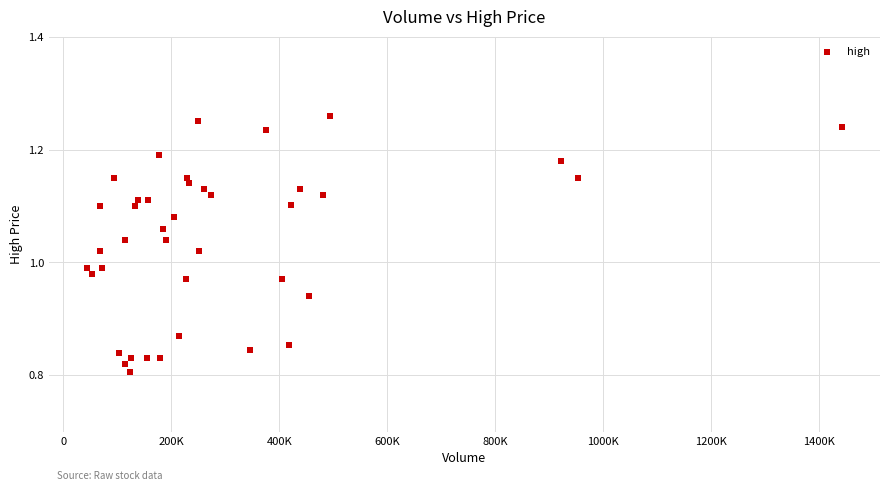

What is the range of X values (max minus min)?

1400712.0